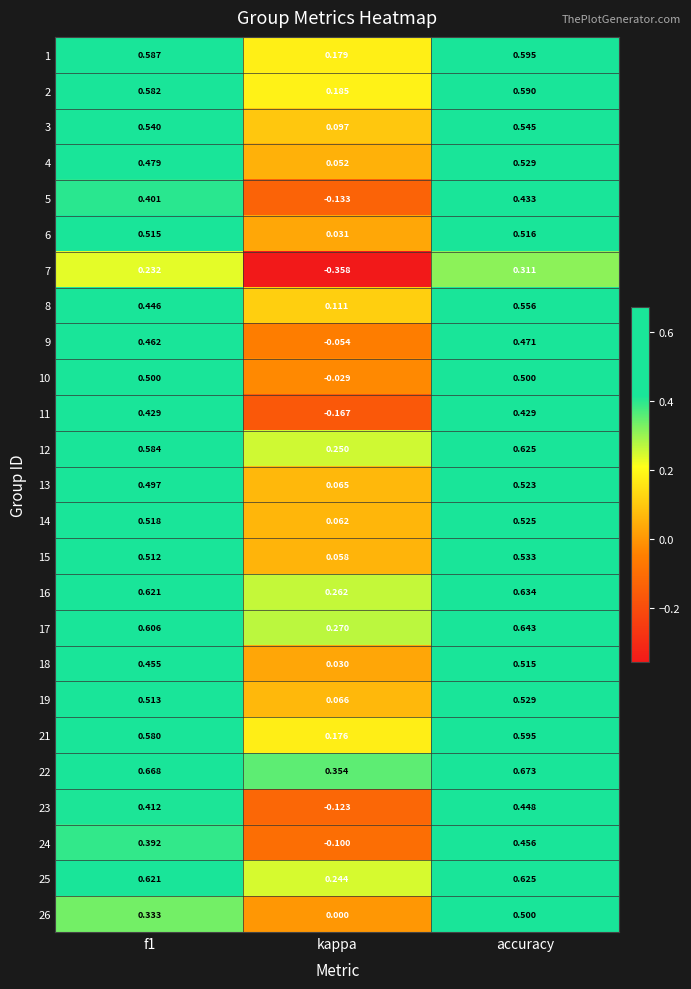

At which label is 21 closest to 0?

kappa